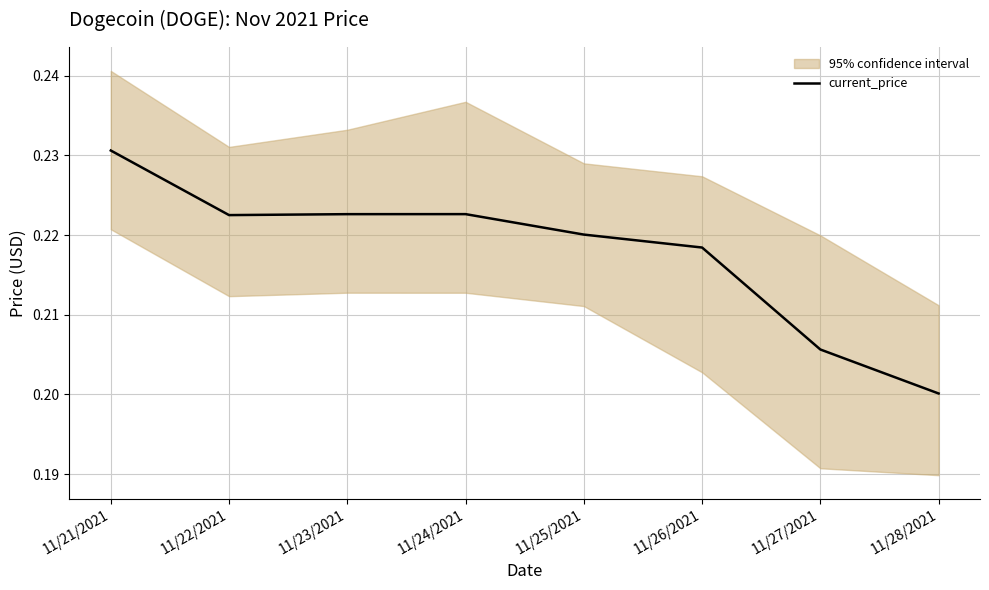

Rank the categories by value from highest to lowest.

11/21/2021, 11/24/2021, 11/23/2021, 11/22/2021, 11/25/2021, 11/26/2021, 11/27/2021, 11/28/2021